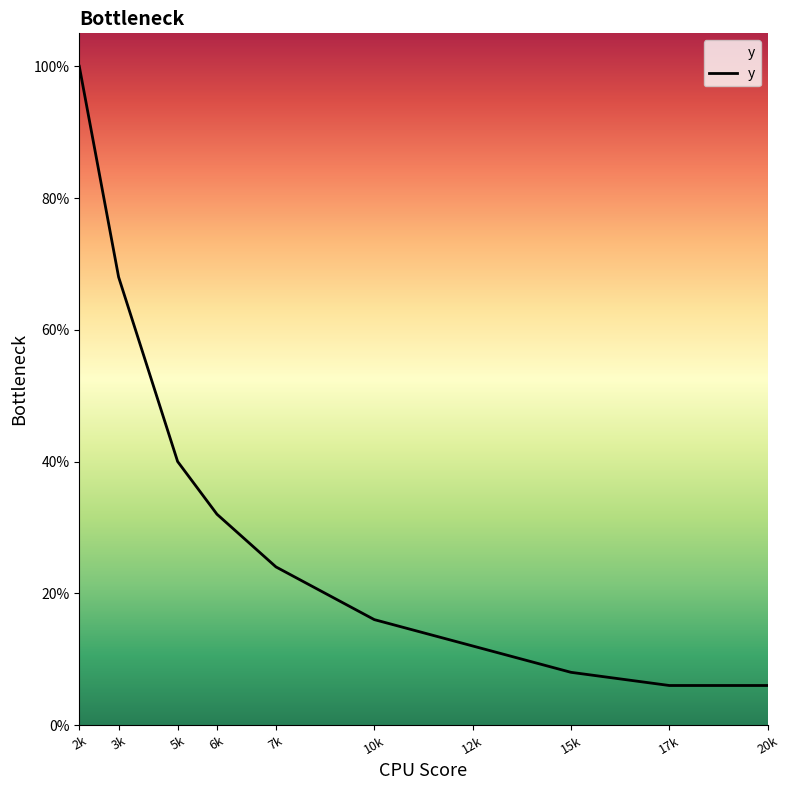

What is the minimum value shown in the chart?

0.3